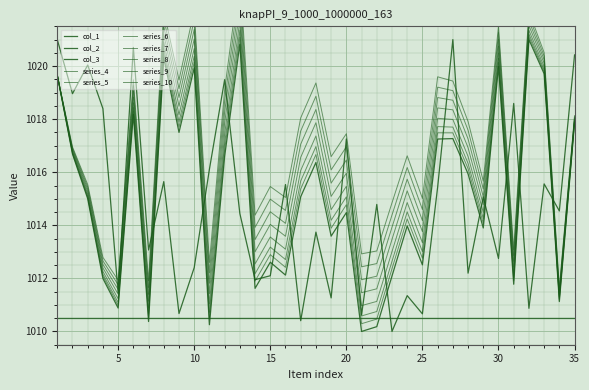

Which series has the widest spread of values?

col_1